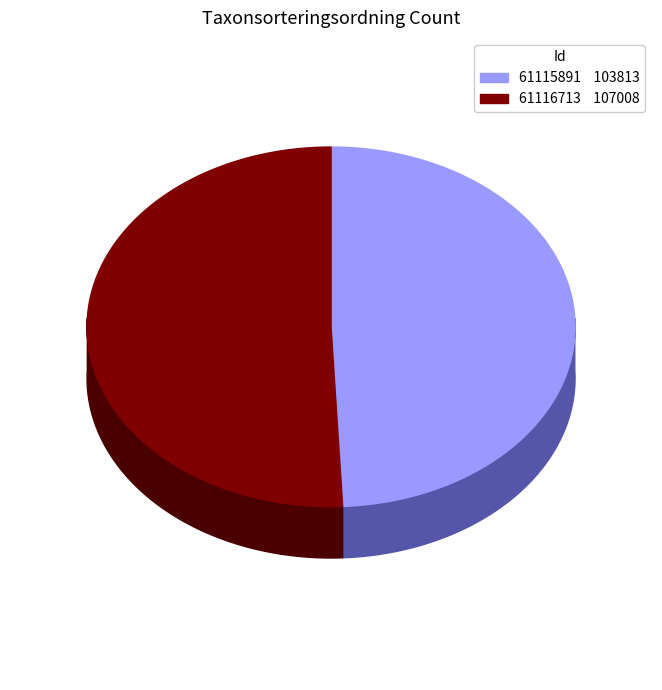

What is the total percentage of 61116713 and 61115891?

100.0%